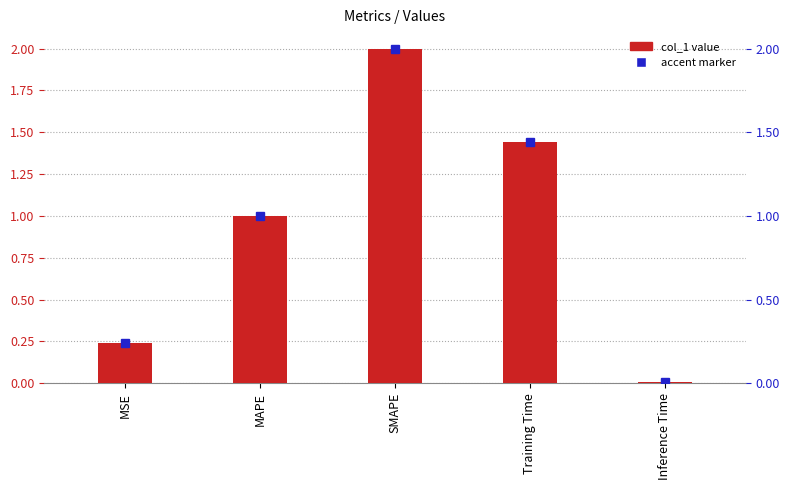

True or false: the data shows 1.2 at SMAPE.

False